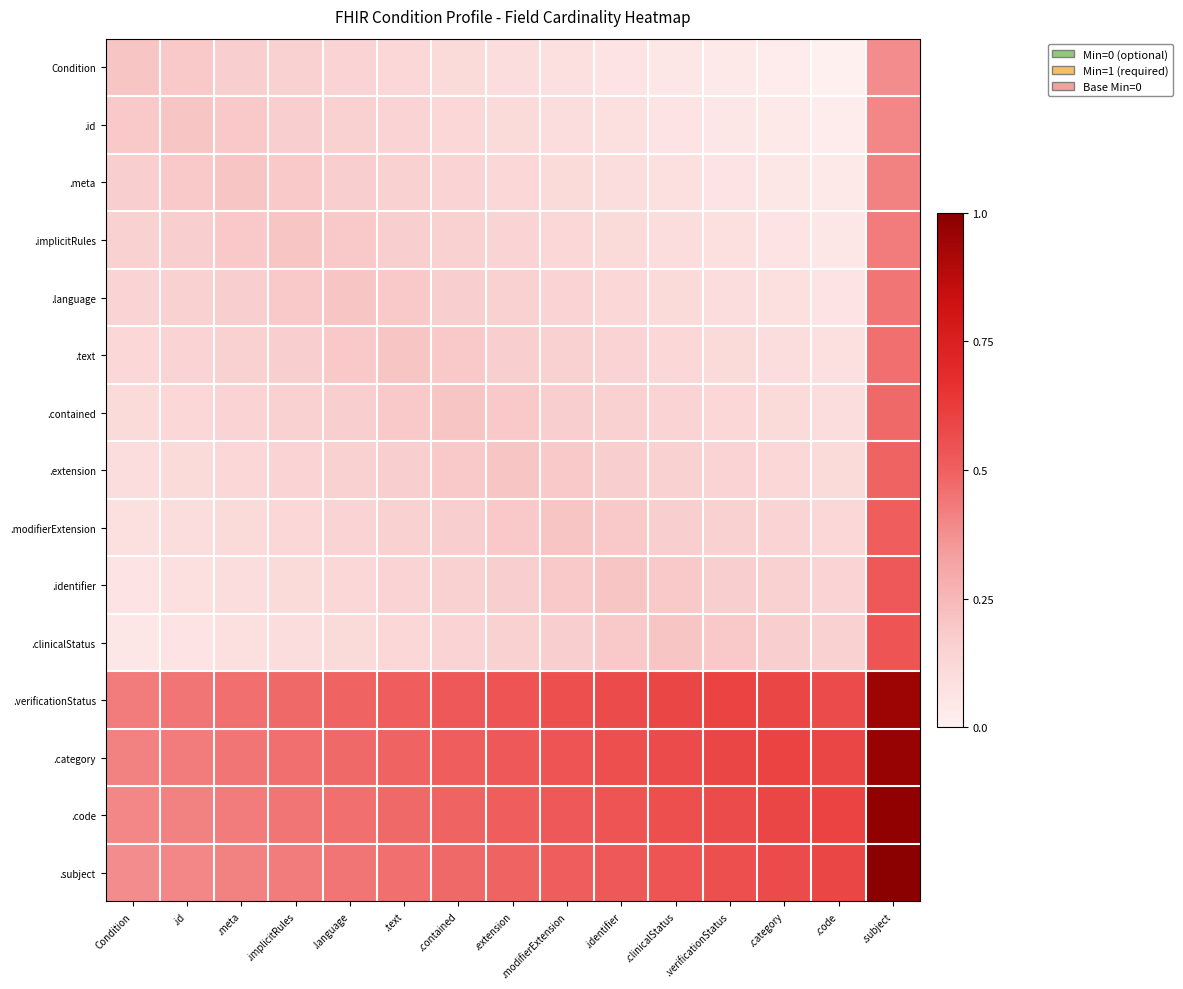

Reading left to right, extract all data points from this chart.

Condition: Condition=0.2	.id=0.2	.meta=0.2	.implicitRules=0.2	.language=0.1	.text=0.1	.contained=0.1	.extension=0.1	.modifierExtension=0.1	.identifier=0.1	.clinicalStatus=0.0	.verificationStatus=0.0	.category=0.0	.code=0.0	.subject=0.4
.id: Condition=0.2	.id=0.2	.meta=0.2	.implicitRules=0.2	.language=0.2	.text=0.1	.contained=0.1	.extension=0.1	.modifierExtension=0.1	.identifier=0.1	.clinicalStatus=0.1	.verificationStatus=0.0	.category=0.0	.code=0.0	.subject=0.4
.meta: Condition=0.2	.id=0.2	.meta=0.2	.implicitRules=0.2	.language=0.2	.text=0.2	.contained=0.1	.extension=0.1	.modifierExtension=0.1	.identifier=0.1	.clinicalStatus=0.1	.verificationStatus=0.1	.category=0.0	.code=0.0	.subject=0.4
.implicitRules: Condition=0.2	.id=0.2	.meta=0.2	.implicitRules=0.2	.language=0.2	.text=0.2	.contained=0.2	.extension=0.1	.modifierExtension=0.1	.identifier=0.1	.clinicalStatus=0.1	.verificationStatus=0.1	.category=0.1	.code=0.0	.subject=0.4
.language: Condition=0.1	.id=0.2	.meta=0.2	.implicitRules=0.2	.language=0.2	.text=0.2	.contained=0.2	.extension=0.2	.modifierExtension=0.1	.identifier=0.1	.clinicalStatus=0.1	.verificationStatus=0.1	.category=0.1	.code=0.1	.subject=0.4
.text: Condition=0.1	.id=0.1	.meta=0.2	.implicitRules=0.2	.language=0.2	.text=0.2	.contained=0.2	.extension=0.2	.modifierExtension=0.2	.identifier=0.1	.clinicalStatus=0.1	.verificationStatus=0.1	.category=0.1	.code=0.1	.subject=0.5
.contained: Condition=0.1	.id=0.1	.meta=0.1	.implicitRules=0.2	.language=0.2	.text=0.2	.contained=0.2	.extension=0.2	.modifierExtension=0.2	.identifier=0.2	.clinicalStatus=0.1	.verificationStatus=0.1	.category=0.1	.code=0.1	.subject=0.5
.extension: Condition=0.1	.id=0.1	.meta=0.1	.implicitRules=0.1	.language=0.2	.text=0.2	.contained=0.2	.extension=0.2	.modifierExtension=0.2	.identifier=0.2	.clinicalStatus=0.2	.verificationStatus=0.1	.category=0.1	.code=0.1	.subject=0.5
.modifierExtension: Condition=0.1	.id=0.1	.meta=0.1	.implicitRules=0.1	.language=0.1	.text=0.2	.contained=0.2	.extension=0.2	.modifierExtension=0.2	.identifier=0.2	.clinicalStatus=0.2	.verificationStatus=0.2	.category=0.1	.code=0.1	.subject=0.5
.identifier: Condition=0.1	.id=0.1	.meta=0.1	.implicitRules=0.1	.language=0.1	.text=0.1	.contained=0.2	.extension=0.2	.modifierExtension=0.2	.identifier=0.2	.clinicalStatus=0.2	.verificationStatus=0.2	.category=0.2	.code=0.1	.subject=0.5
.clinicalStatus: Condition=0.0	.id=0.1	.meta=0.1	.implicitRules=0.1	.language=0.1	.text=0.1	.contained=0.1	.extension=0.2	.modifierExtension=0.2	.identifier=0.2	.clinicalStatus=0.2	.verificationStatus=0.2	.category=0.2	.code=0.2	.subject=0.5
.verificationStatus: Condition=0.4	.id=0.4	.meta=0.5	.implicitRules=0.5	.language=0.5	.text=0.5	.contained=0.5	.extension=0.5	.modifierExtension=0.6	.identifier=0.6	.clinicalStatus=0.6	.verificationStatus=0.6	.category=0.6	.code=0.6	.subject=1.0
.category: Condition=0.4	.id=0.4	.meta=0.4	.implicitRules=0.5	.language=0.5	.text=0.5	.contained=0.5	.extension=0.5	.modifierExtension=0.5	.identifier=0.6	.clinicalStatus=0.6	.verificationStatus=0.6	.category=0.6	.code=0.6	.subject=1.0
.code: Condition=0.4	.id=0.4	.meta=0.4	.implicitRules=0.4	.language=0.5	.text=0.5	.contained=0.5	.extension=0.5	.modifierExtension=0.5	.identifier=0.5	.clinicalStatus=0.6	.verificationStatus=0.6	.category=0.6	.code=0.6	.subject=1.0
.subject: Condition=0.4	.id=0.4	.meta=0.4	.implicitRules=0.4	.language=0.4	.text=0.5	.contained=0.5	.extension=0.5	.modifierExtension=0.5	.identifier=0.5	.clinicalStatus=0.5	.verificationStatus=0.6	.category=0.6	.code=0.6	.subject=1.0